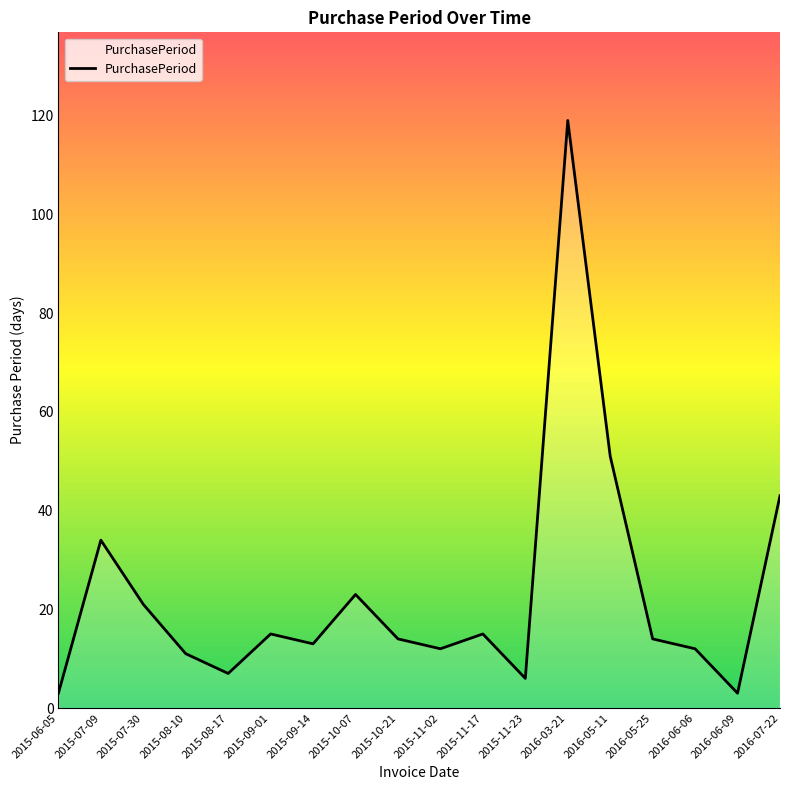

The chart shows a value of 6 at 2015-11-23. True or false?

True